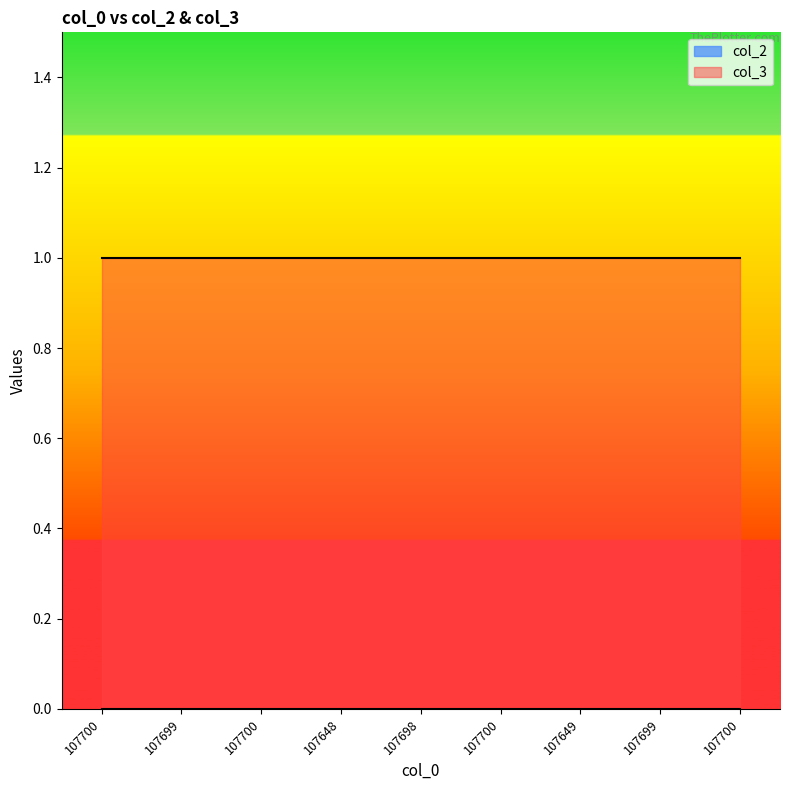

How many data points does each series have?

9